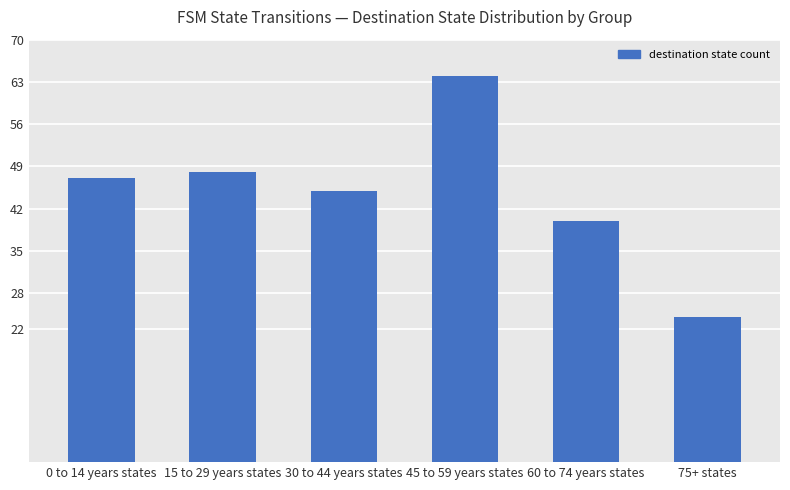

Which has a higher value, 75+ states or 0 to 14 years states?

0 to 14 years states